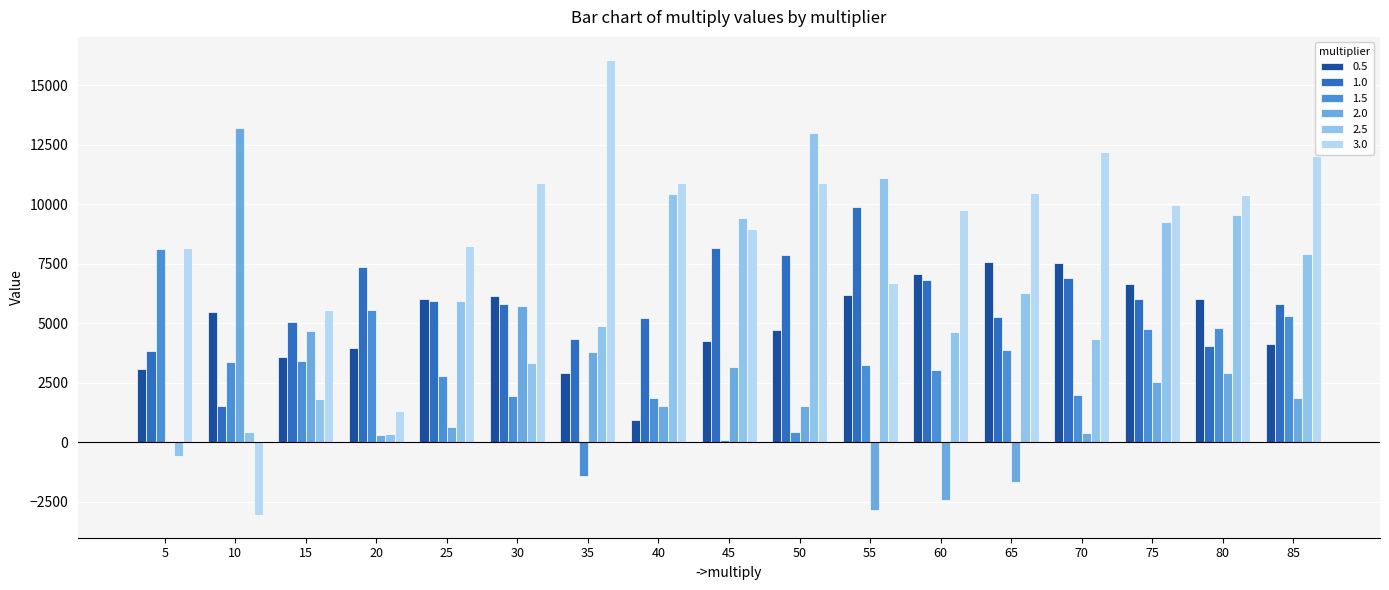

Is the value of 1.0 at 85 greater than the value of 1.5 at 80?

Yes